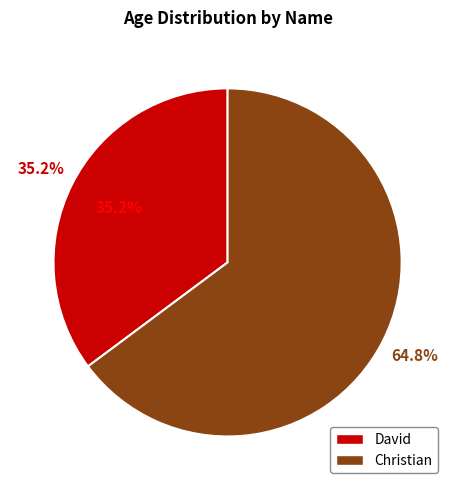

Which slice is the largest?

Christian